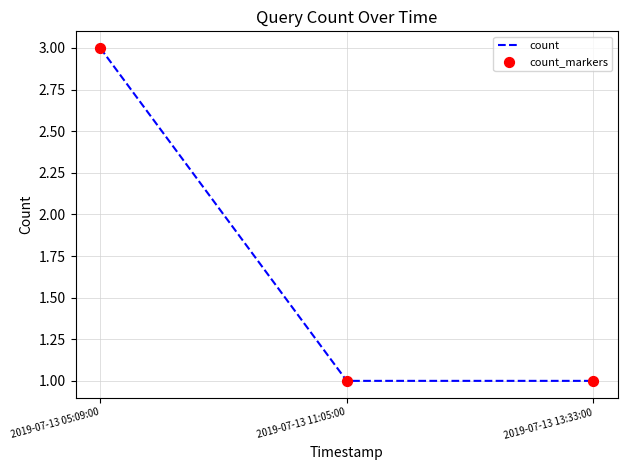

What is the ratio of the value at 2019-07-13 05:09:00 to the value at 2019-07-13 13:33:00?

3.0